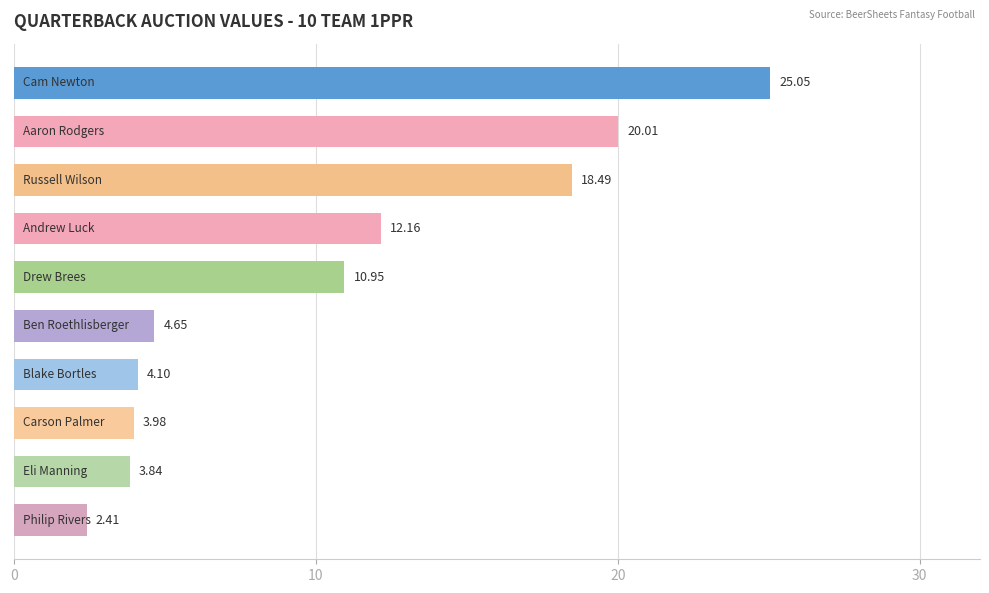

What is the sum of all values?

105.6